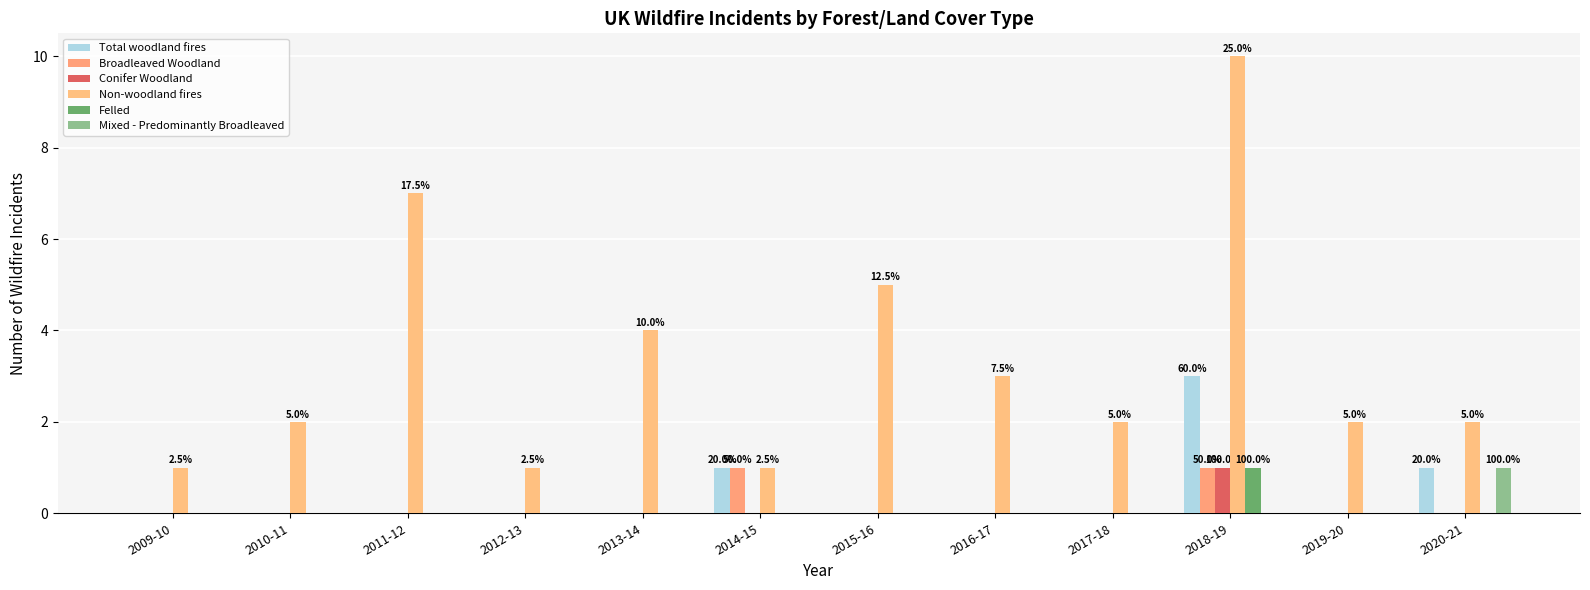

What are all the series names shown in the legend?

Total woodland fires, Broadleaved Woodland, Conifer Woodland, Non-woodland fires, Felled, Mixed - Predominantly Broadleaved